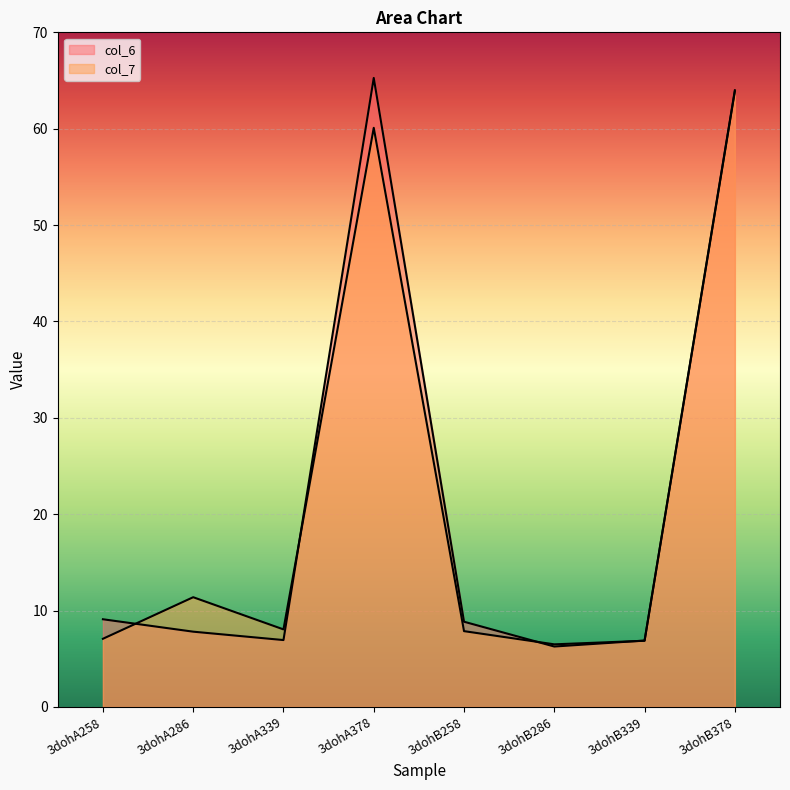

What is the label of the 8th point from the left?

3dohB378